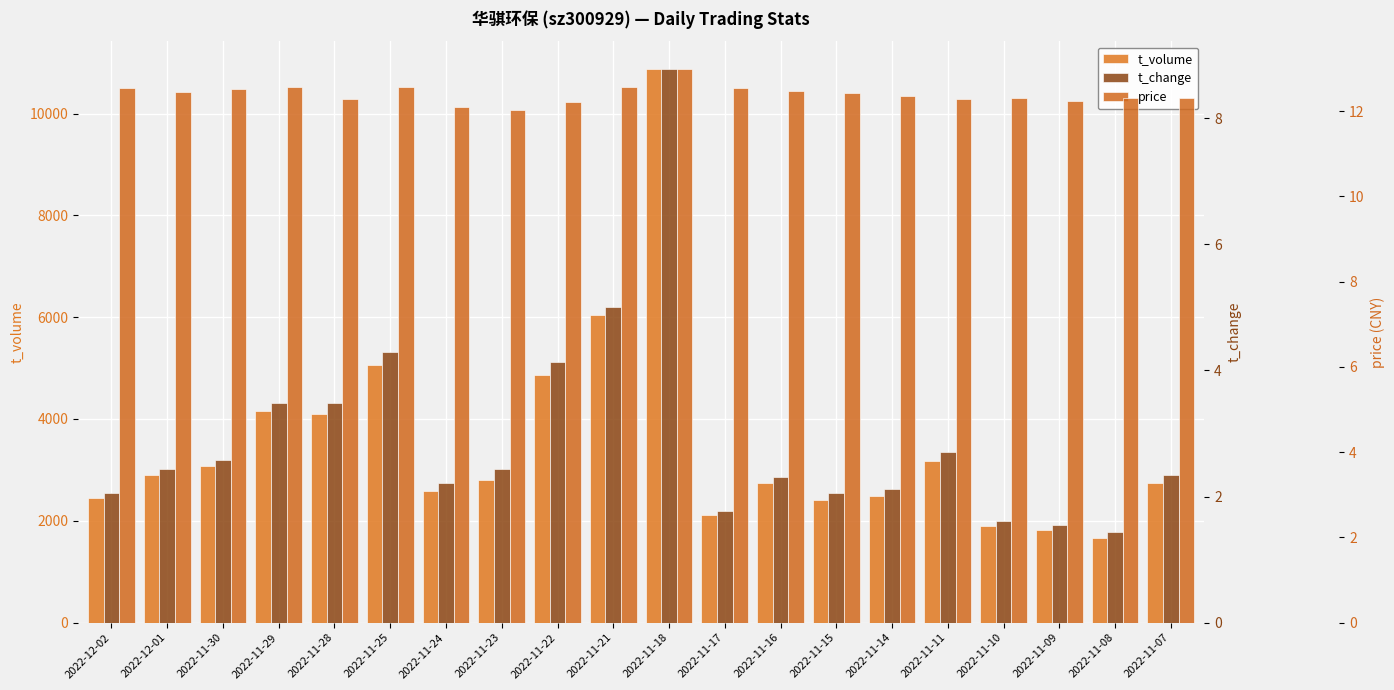

Reading right to left, extract all data points from this chart.

t_volume: 2752.0	1671.0	1817.0	1890.0	3184.0	2495.0	2418.0	2744.0	2111.0	10874.0	6040.0	4866.0	2810.0	2576.0	5059.0	4089.0	4155.0	3081.0	2892.0	2453.0
t_change: 2.3	1.4	1.6	1.6	2.7	2.1	2.0	2.3	1.8	8.8	5.0	4.1	2.4	2.2	4.3	3.5	3.5	2.6	2.4	2.0
price: 12.3	12.3	12.2	12.3	12.3	12.3	12.4	12.5	12.6	13.0	12.6	12.2	12.0	12.1	12.6	12.3	12.6	12.5	12.4	12.5